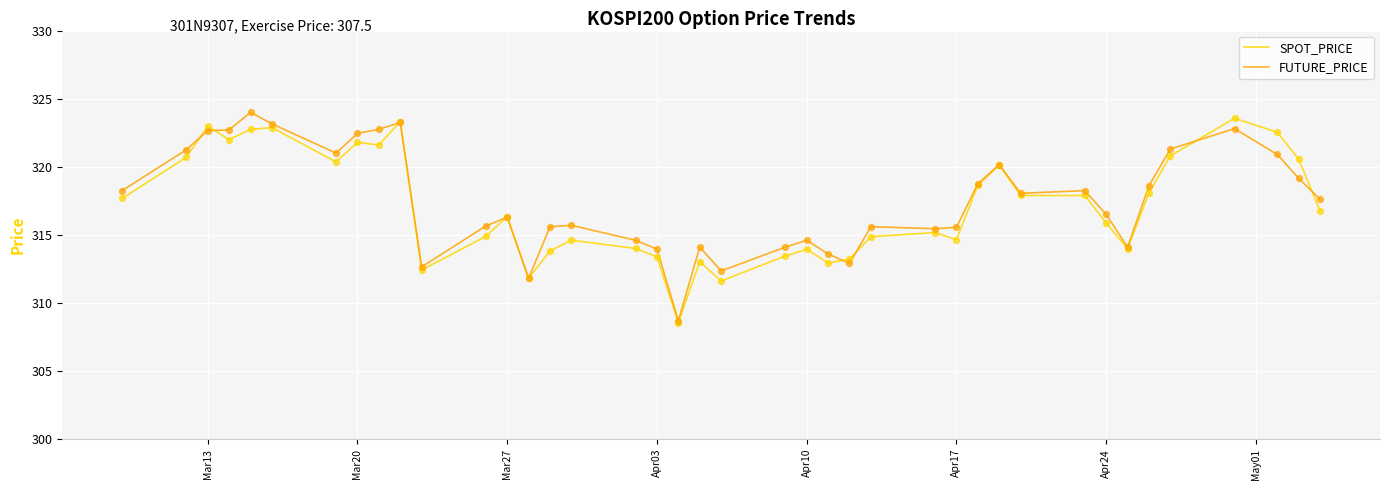

What is the smallest value displayed?

308.5